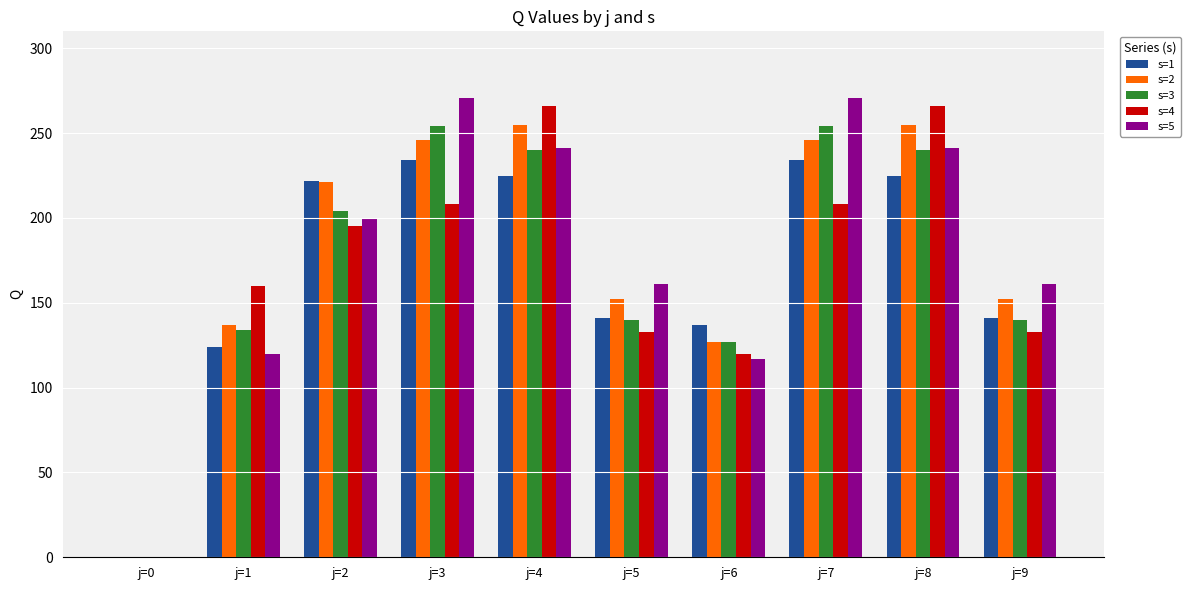

At which label is s=1 closest to 117?

j=1